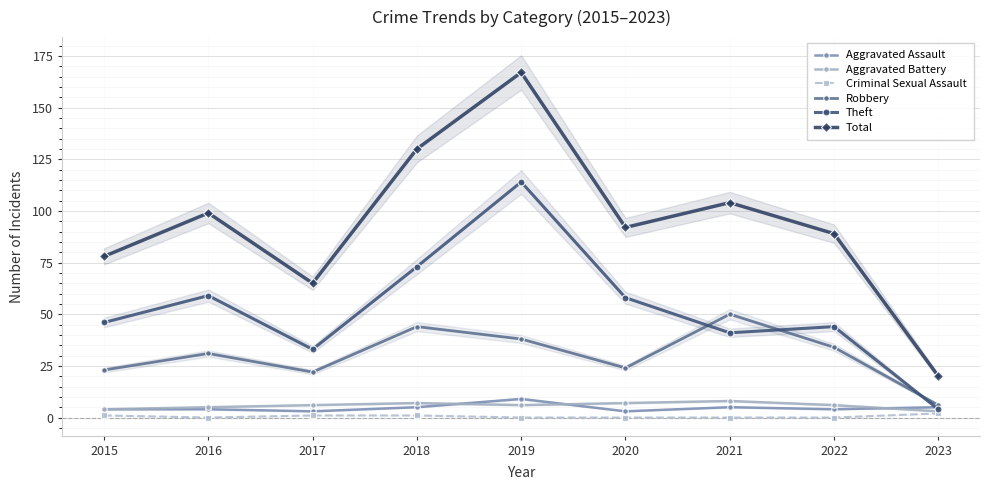

Count the number of data series in this chart.

6